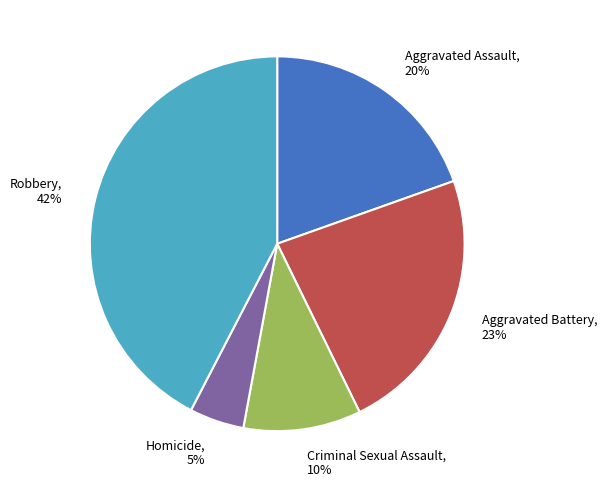

To the nearest percent, what is the difference between the Aggravated Battery and Homicide slice percentages?

18%